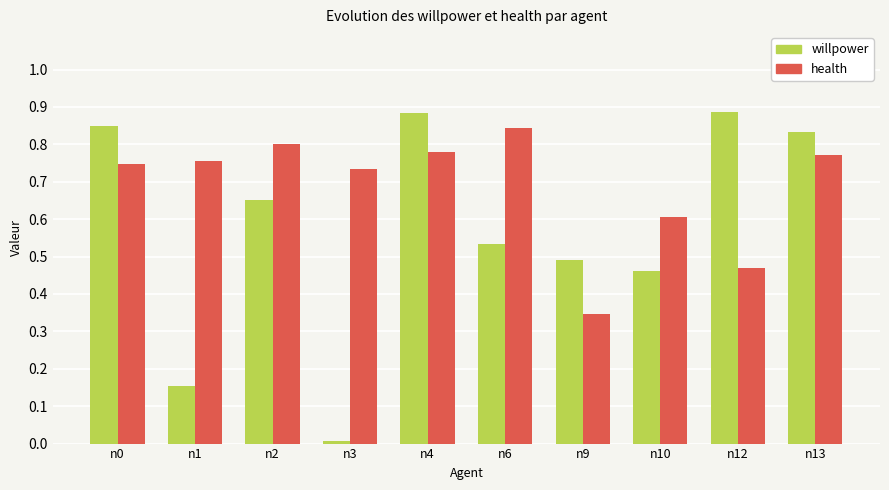

Which series has the widest spread of values?

willpower